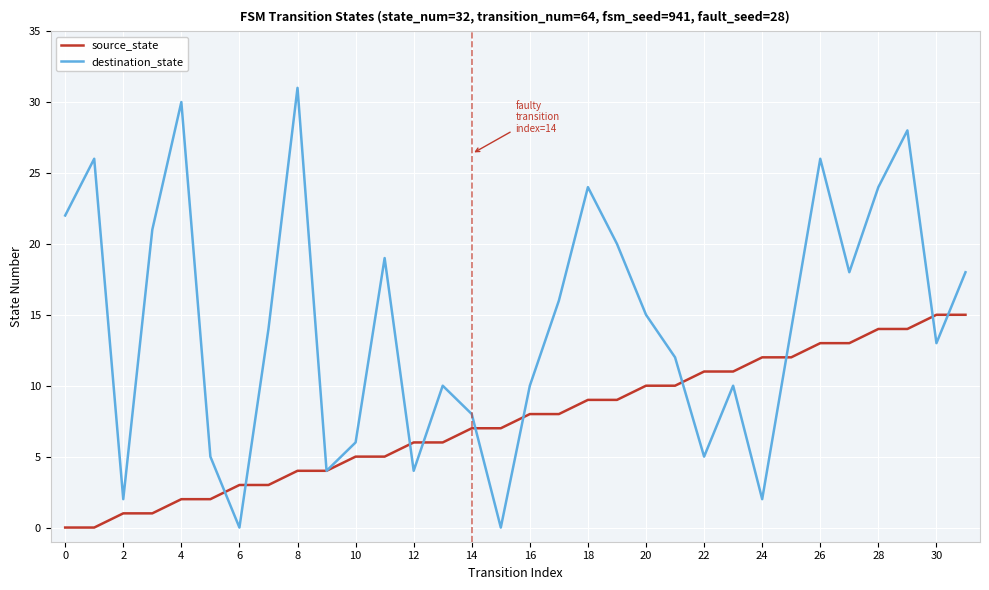

What is the difference between the maximum and minimum values in the source_state series?

15